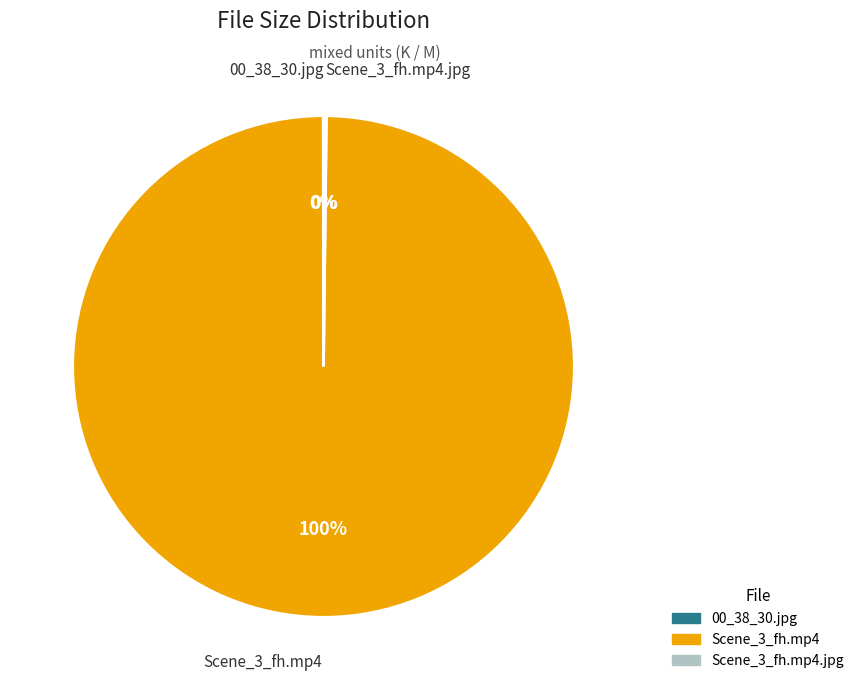

What percentage is the Scene_3_fh.mp4 slice, to the nearest percent?

100%